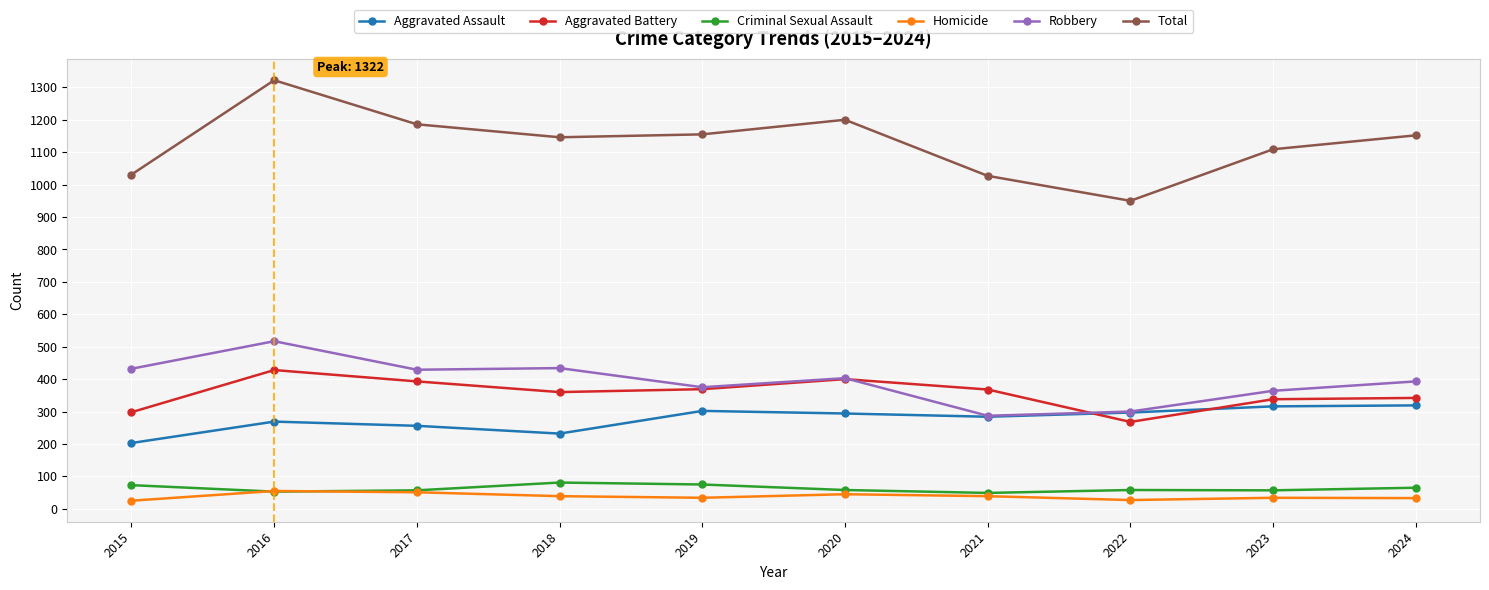

What is the minimum value shown in the chart?

25